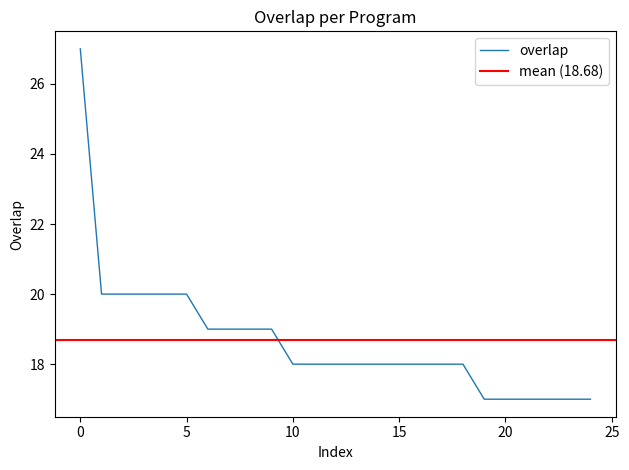

True or false: the data has more than 0 interior local peaks.

False